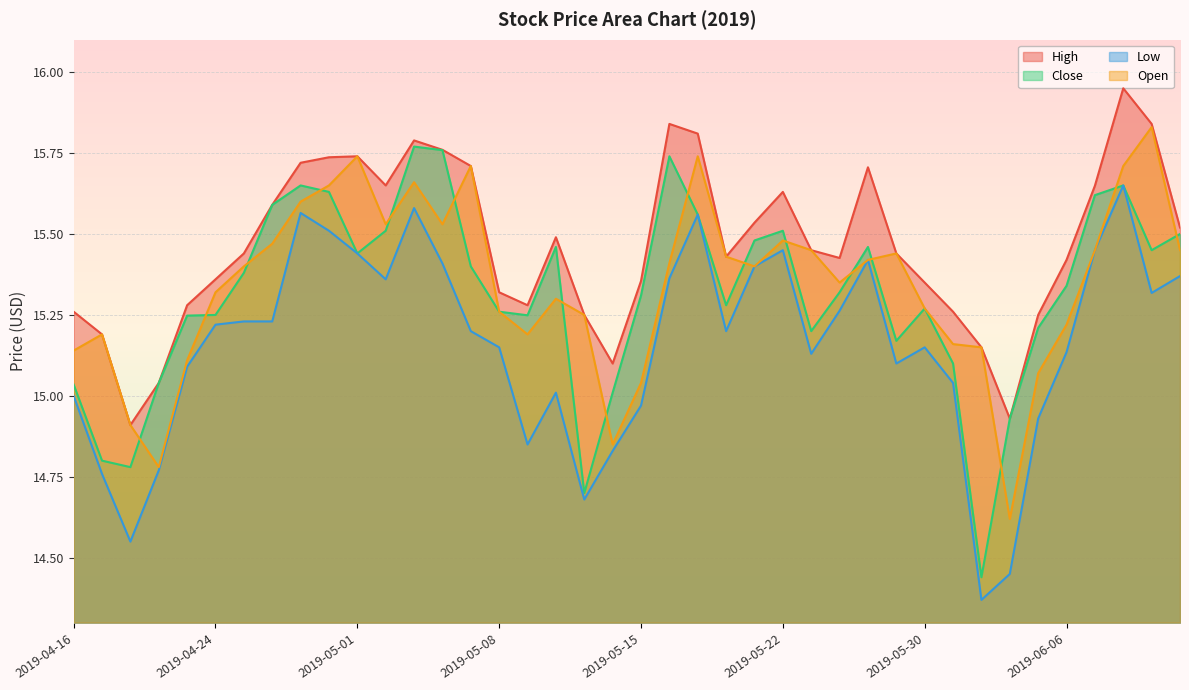

True or false: Open and High intersect in this chart.

False